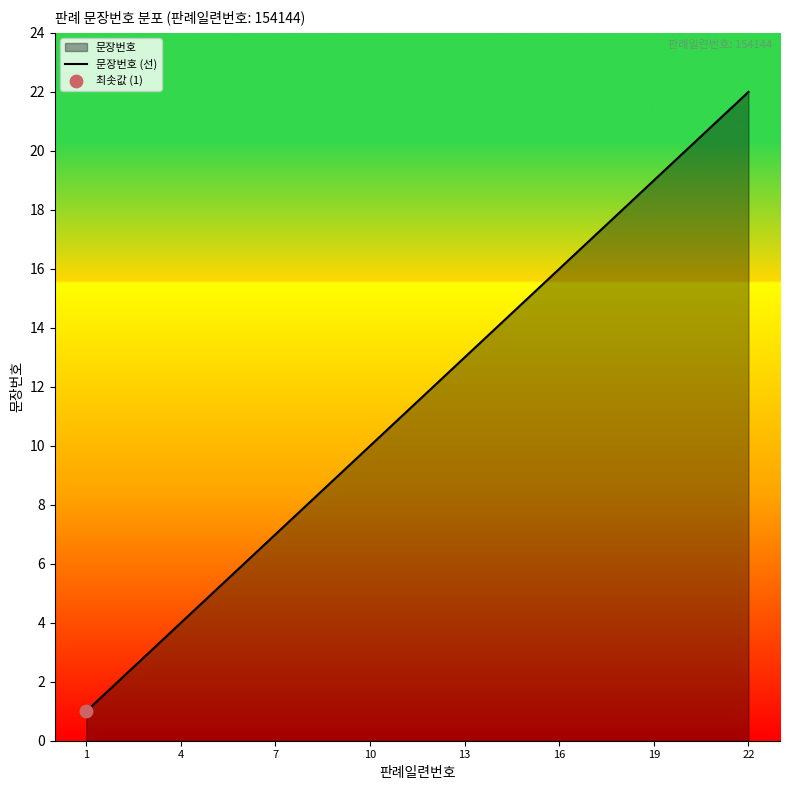

What is the difference between the maximum and minimum values?

21